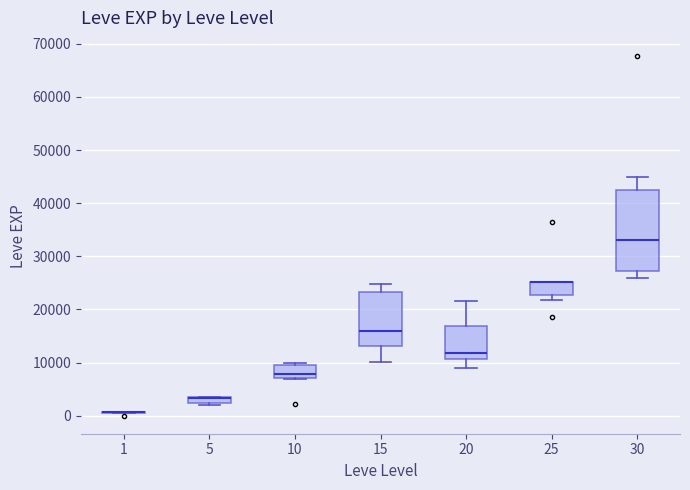

Which box is the tallest, from its lower edge to its upper edge?

30